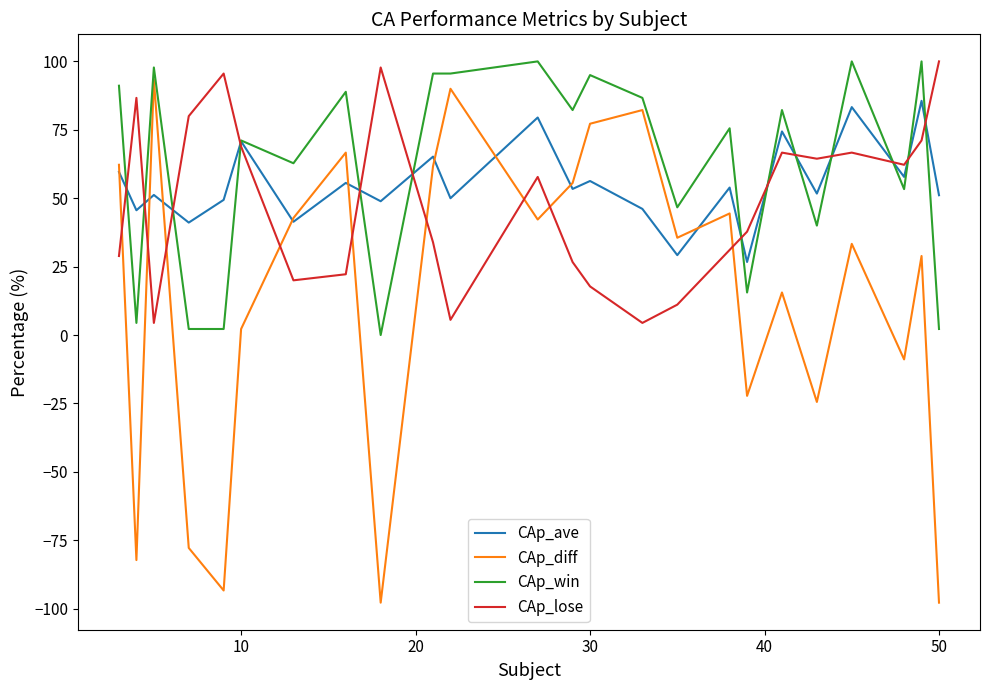

How many lines are shown in the chart?

4